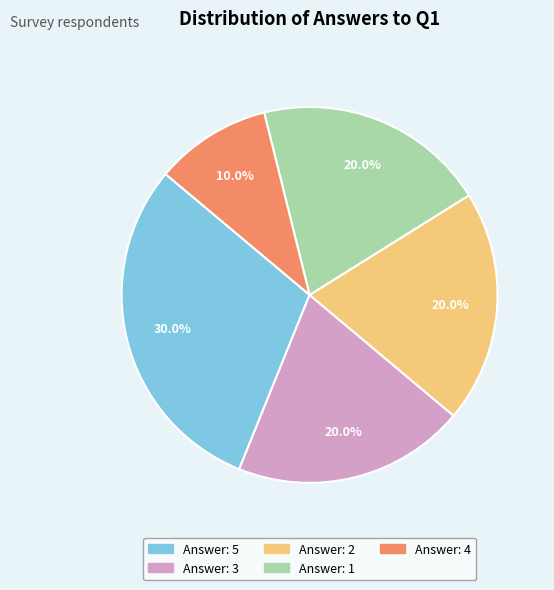

Is there any slice that represents more than half of the pie?

No